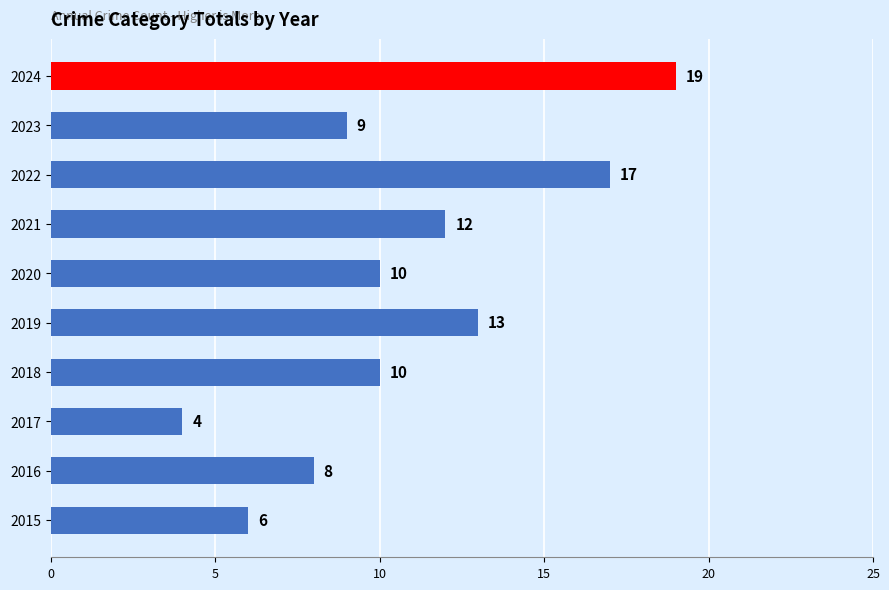

How many series are shown in this chart?

1